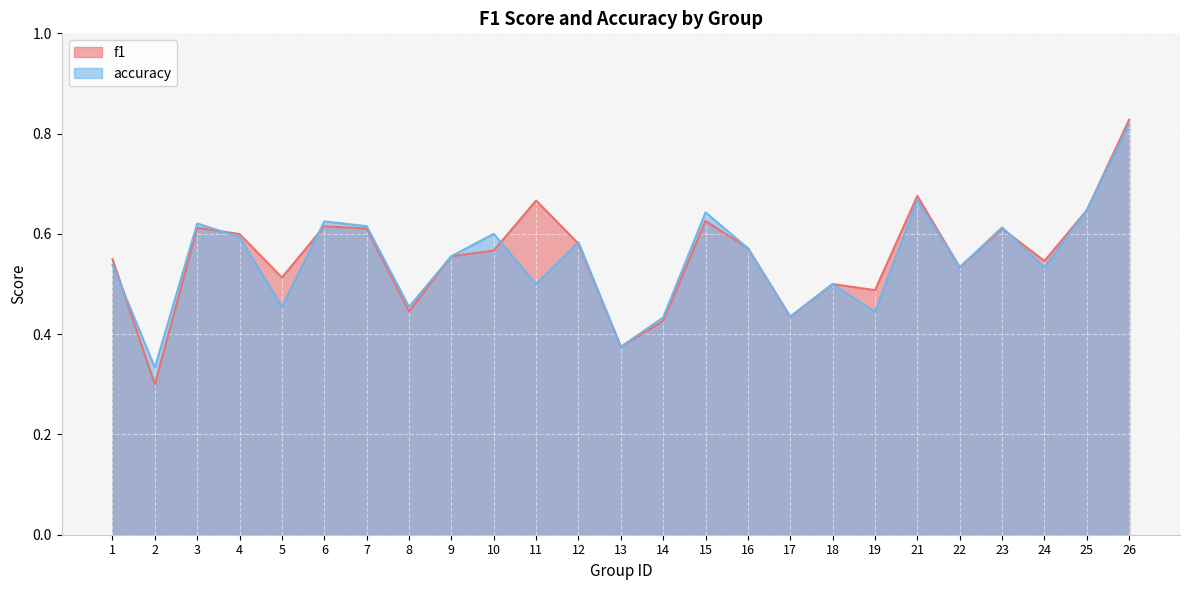

Between which two adjacent categories do f1 and accuracy first intersect?

1 and 2